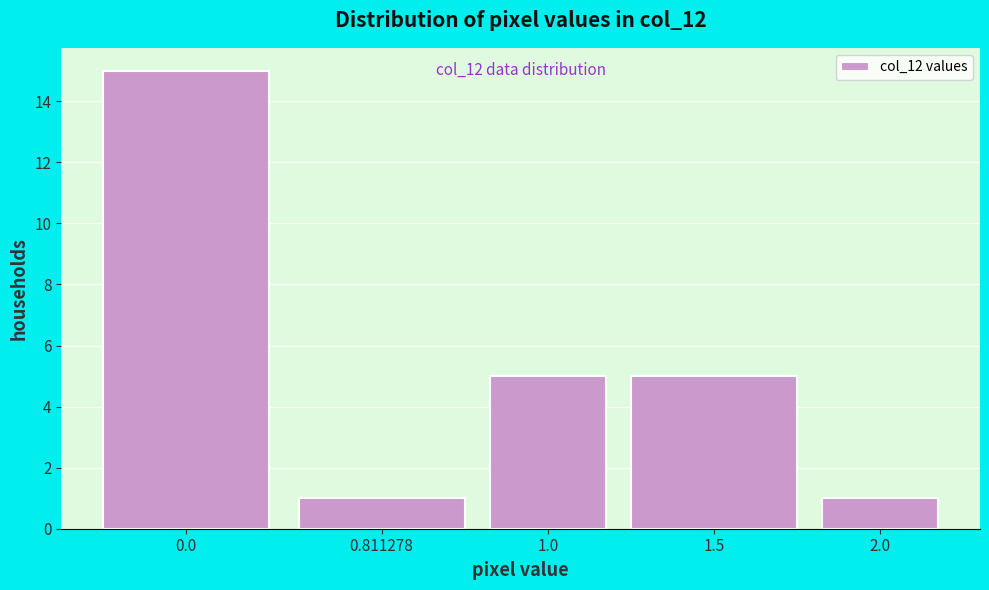

Reading right to left, list all the values displayed in this chart.

2.0=1	1.5=5	1.0=5	0.811278=1	0.0=15